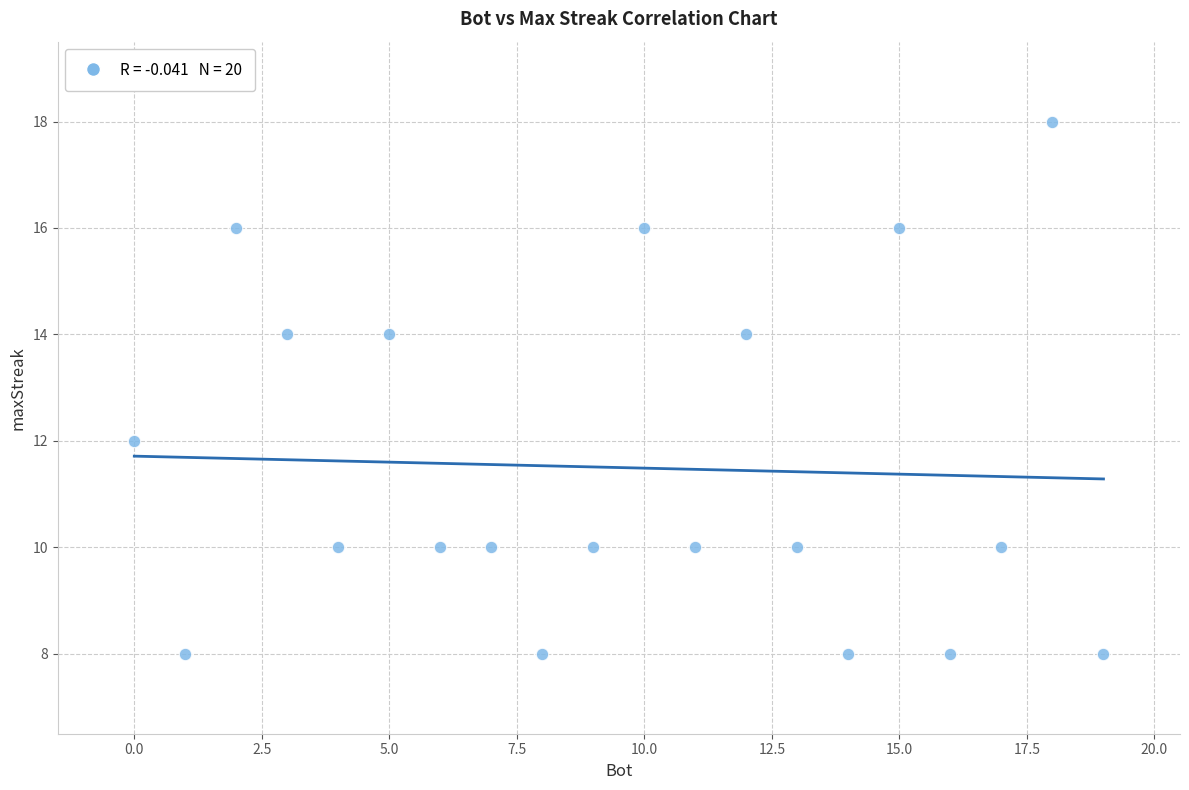

What is the range of X values (max minus min)?

19